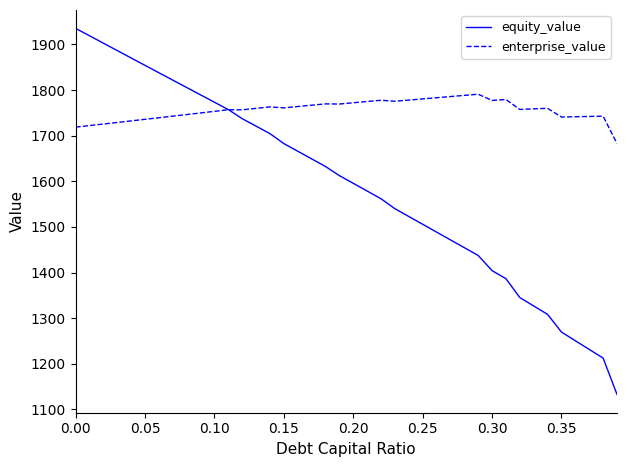

List the series in order of their peak value, highest first.

equity_value, enterprise_value